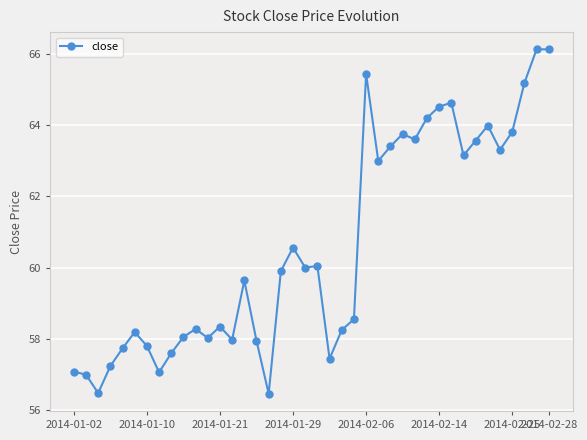

True or false: there are more than 0 points higher than both neighbors.

True